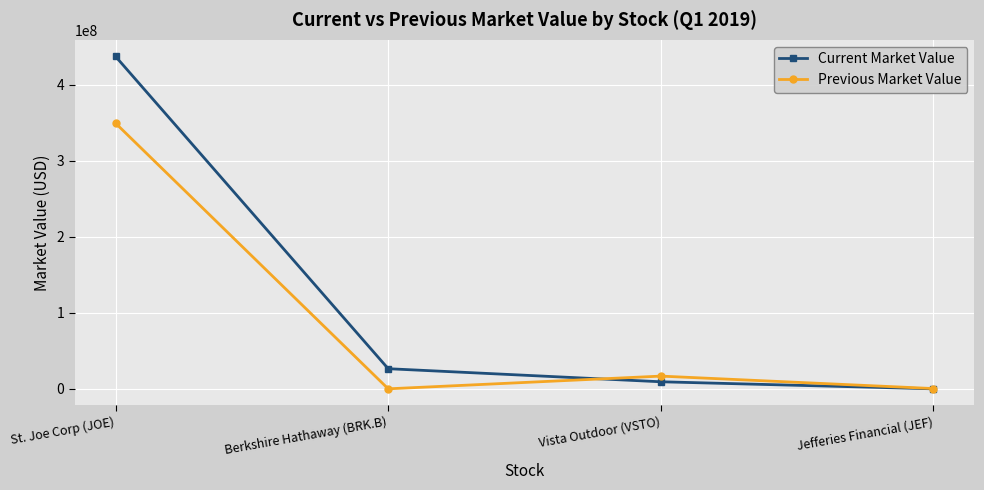

True or false: Current Market Value has more than 0 points higher than both neighbors.

False